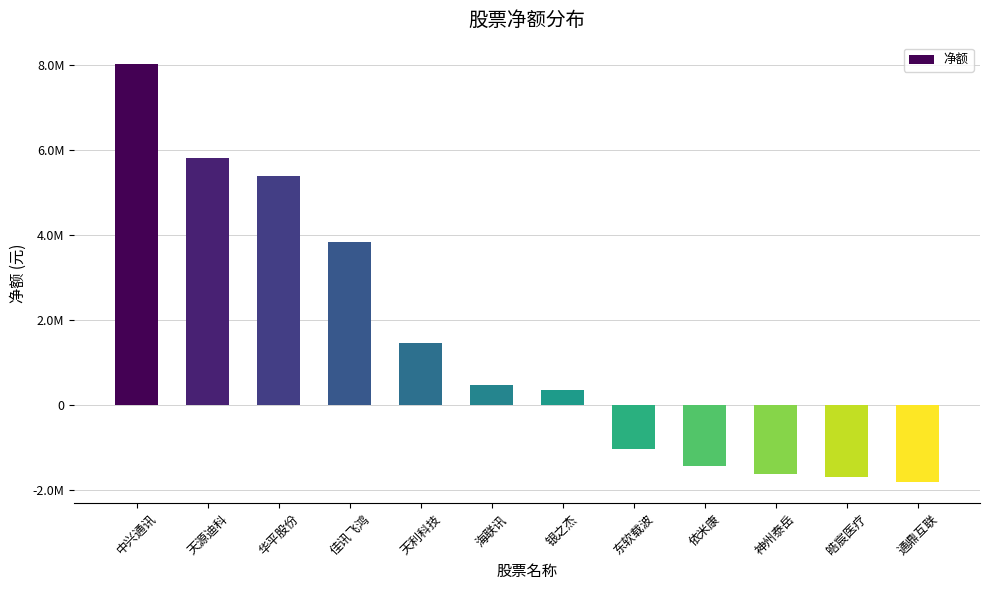

Are the bars horizontal?

No